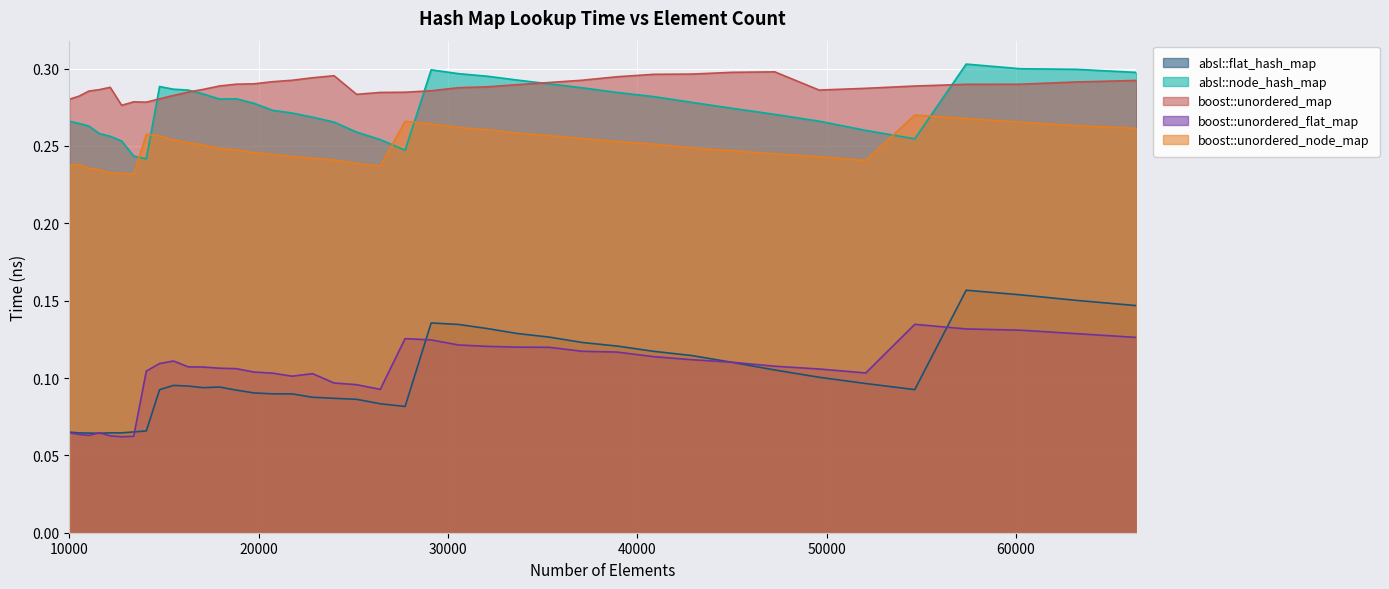

At how many categories does at least one series exceed 0?

40